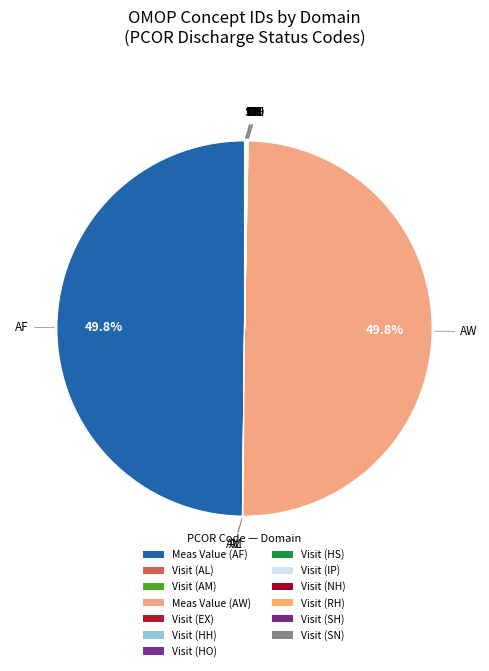

How much of the chart is everything except Meas Value (AW)?

50.2%